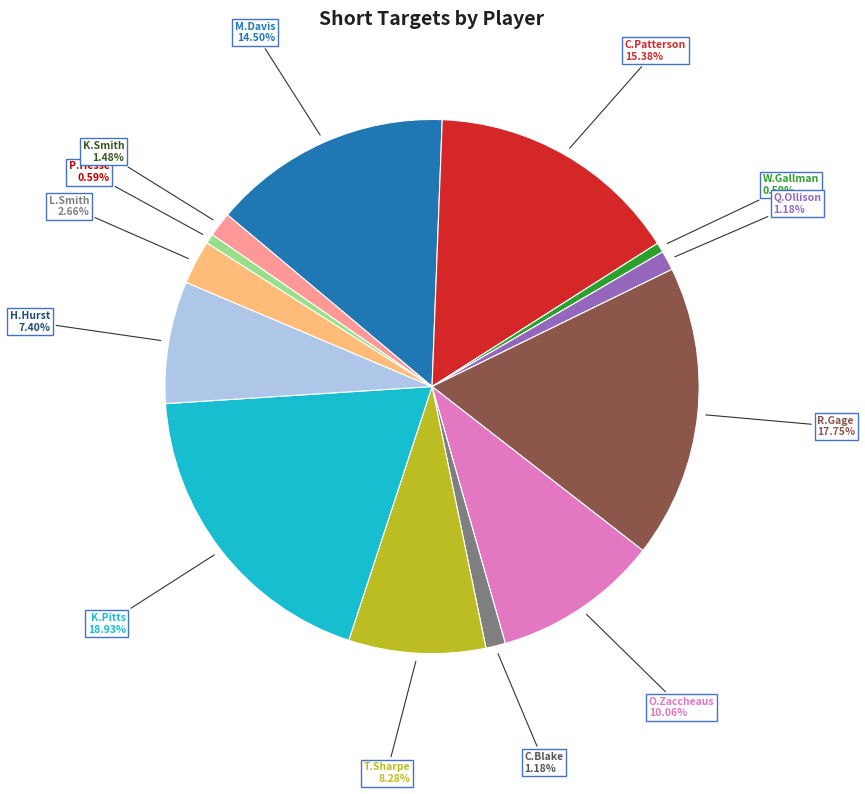

What is the largest slice in the pie chart?

K.Pitts